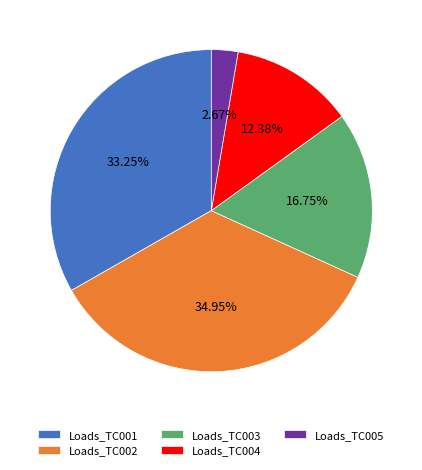

Does any single category account for the majority?

No